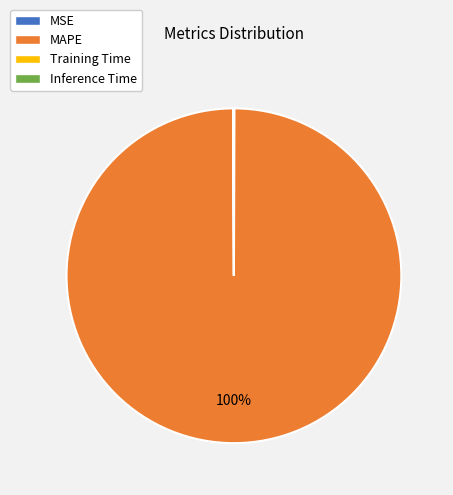

To the nearest percent, what is the difference between the largest and smallest slice percentages?

100%